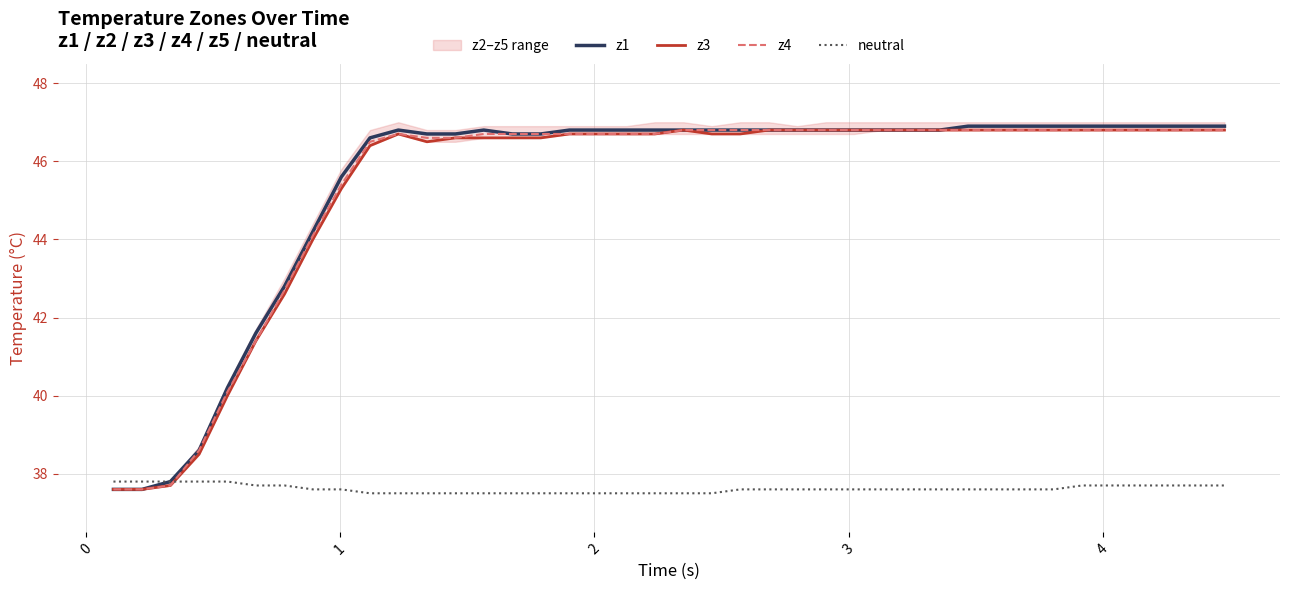

Does the chart have visible grid lines?

Yes